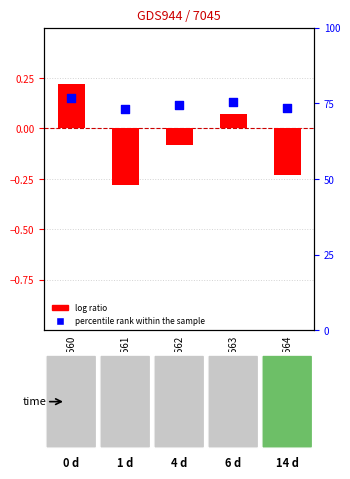

Which series has the widest spread of Y values?

percentile rank within the sample